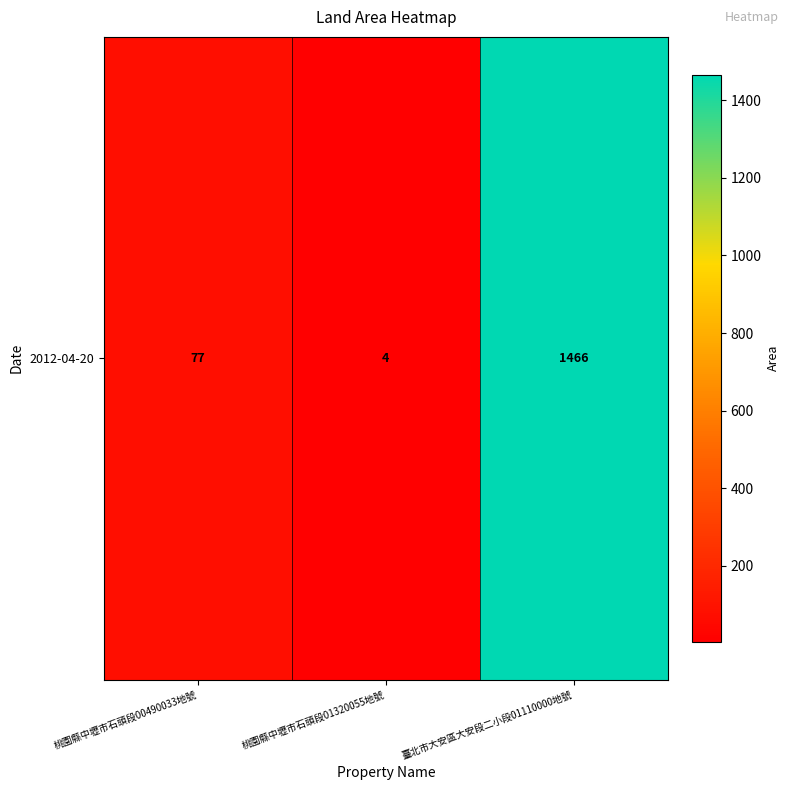

What is the change in value from 桃園縣中壢市石頭段00490033地號 to 臺北市大安區大安段二小段01110000地號?

+1389